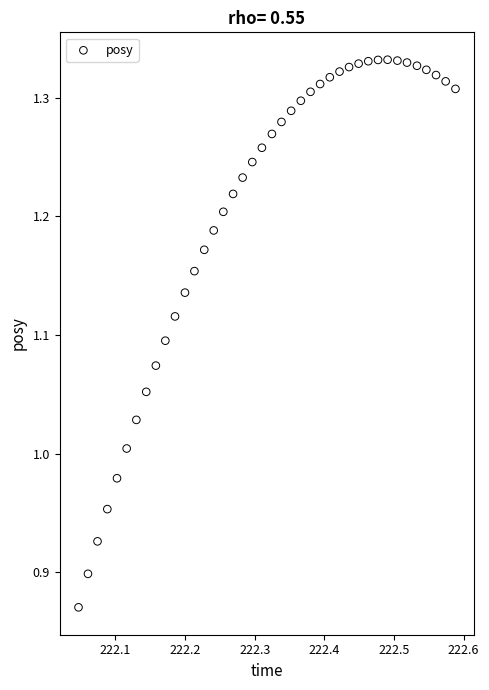

What is the range of X values (max minus min)?

0.5